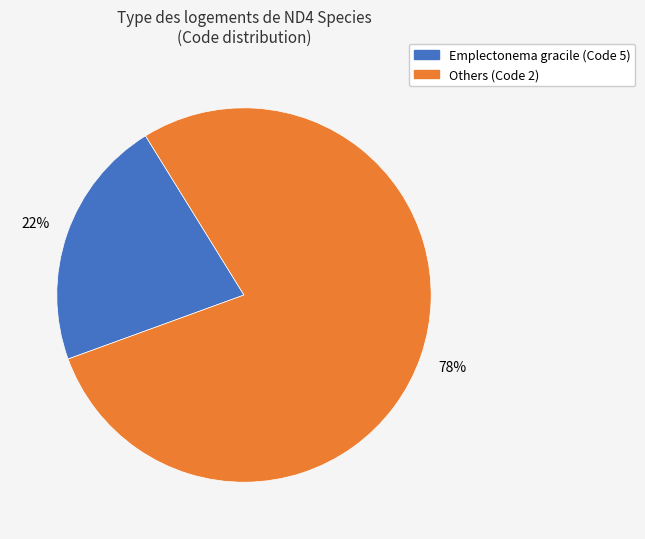

Does any single category account for the majority?

Yes